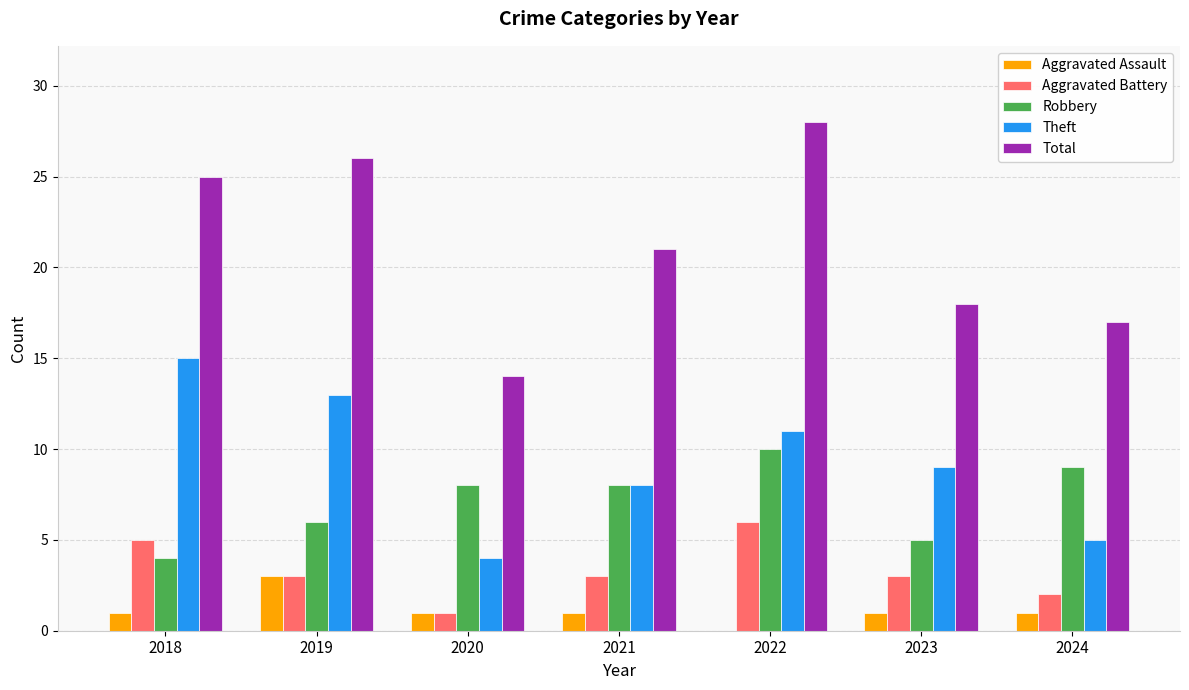

Reading right to left, list all the values displayed in this chart.

Aggravated Assault: 1	1	0	1	1	3	1
Aggravated Battery: 2	3	6	3	1	3	5
Robbery: 9	5	10	8	8	6	4
Theft: 5	9	11	8	4	13	15
Total: 17	18	28	21	14	26	25